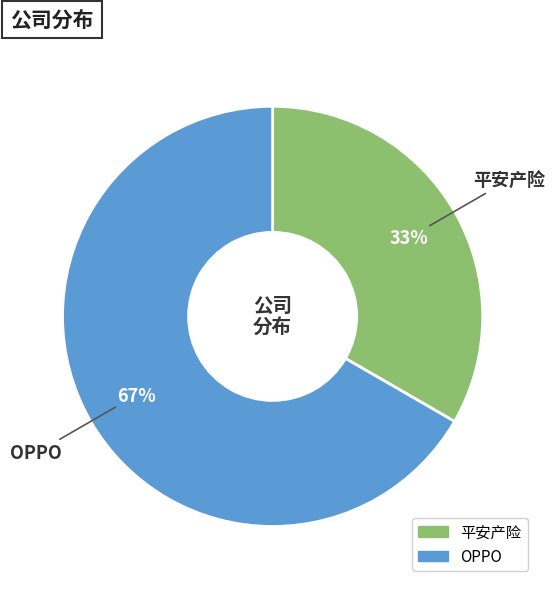

Which category has the smallest portion of the pie?

平安产险